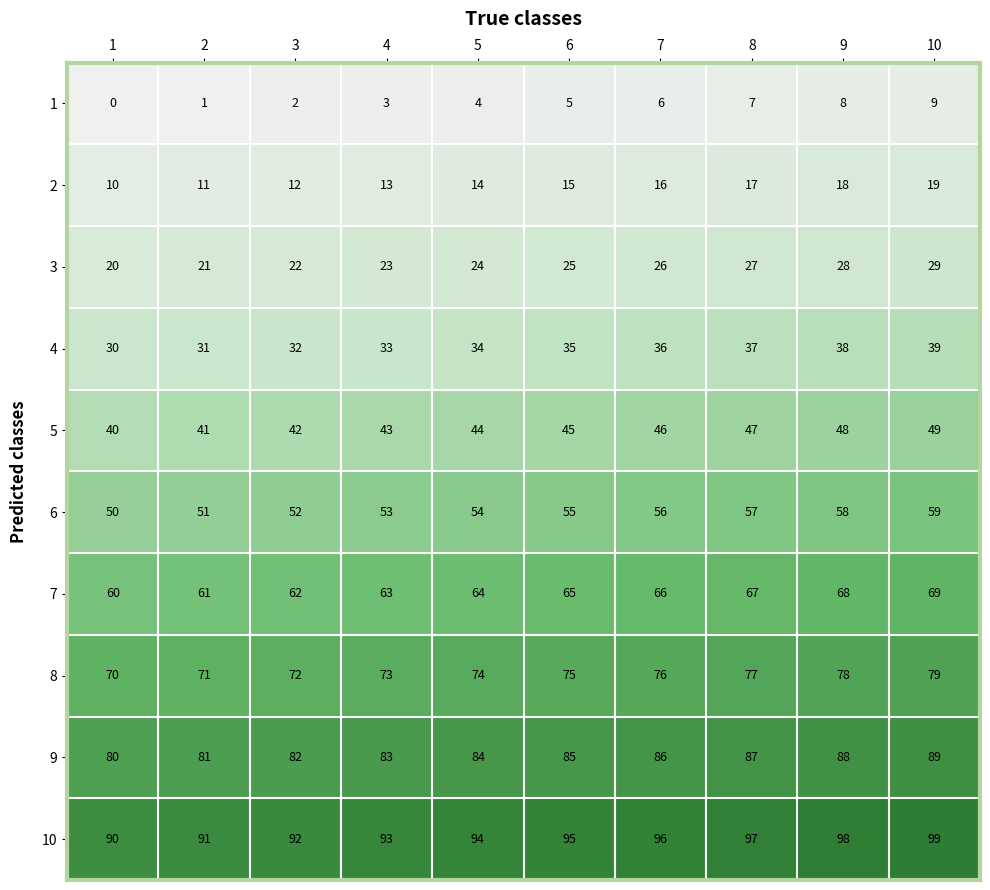

How many 2 values are between 12 and 17?

6